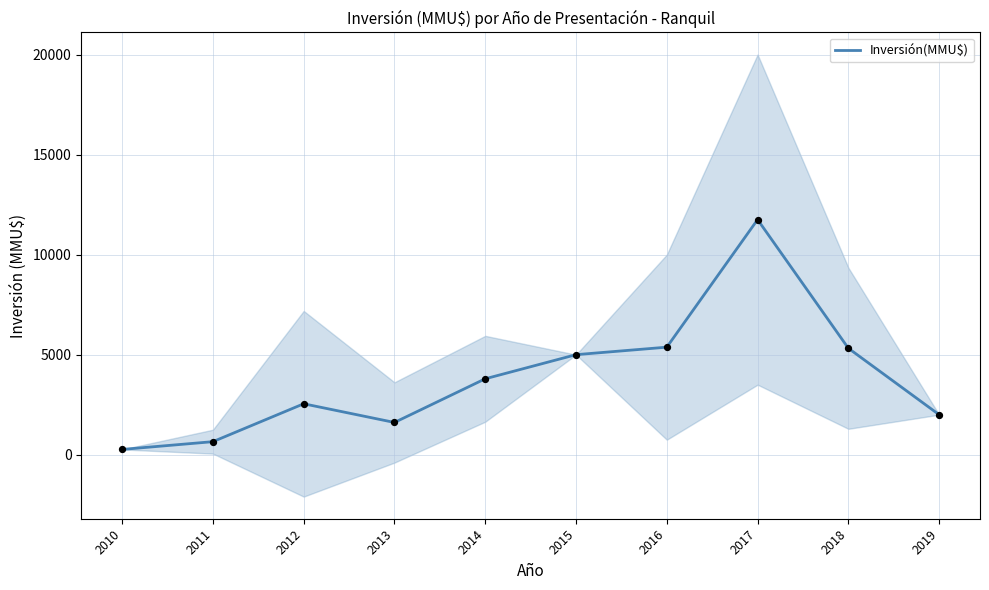

Between 2013 and 2017, which is larger?

2017